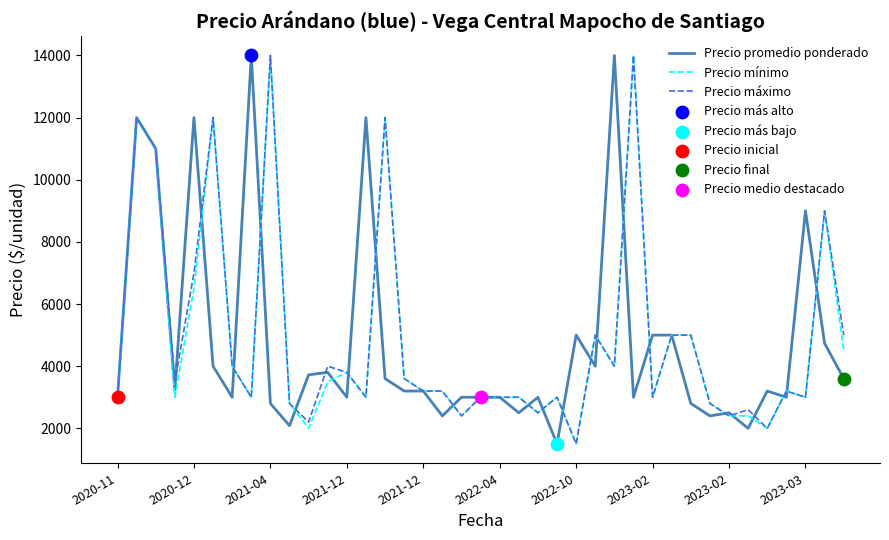

What is the greatest value displayed?

14000